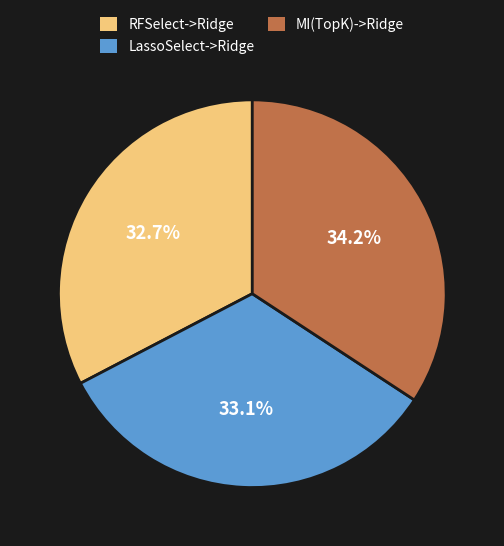

Count the number of slices in the pie.

3